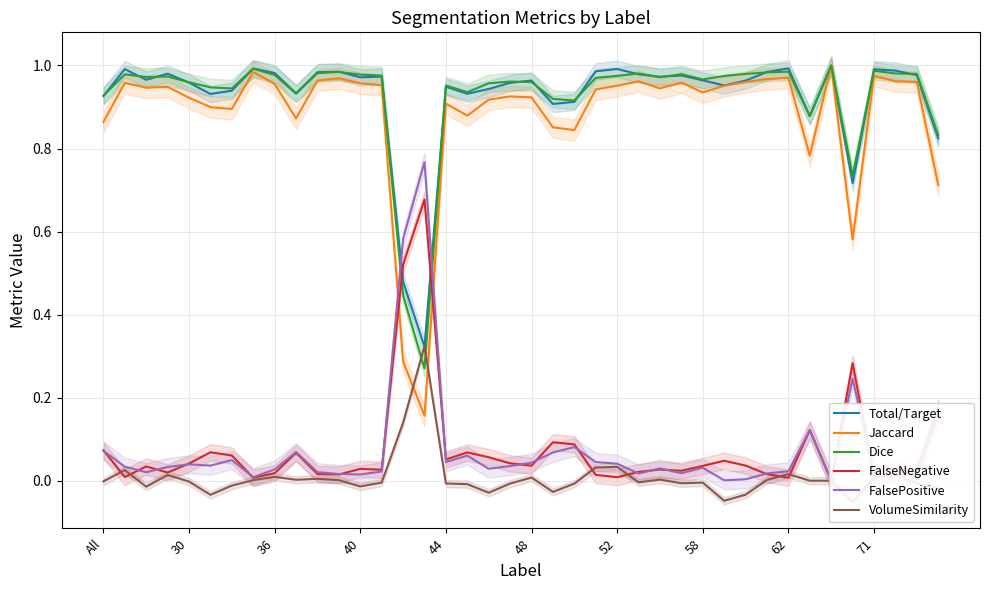

True or false: Jaccard has a value of 1.6 at 36.

False